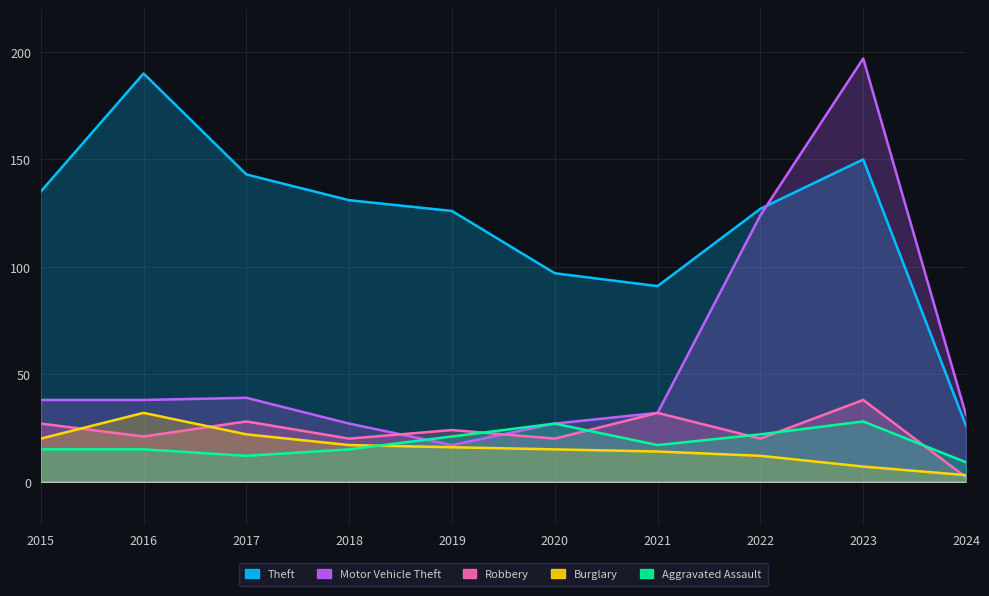

True or false: Aggravated Assault and Burglary intersect in this chart.

True